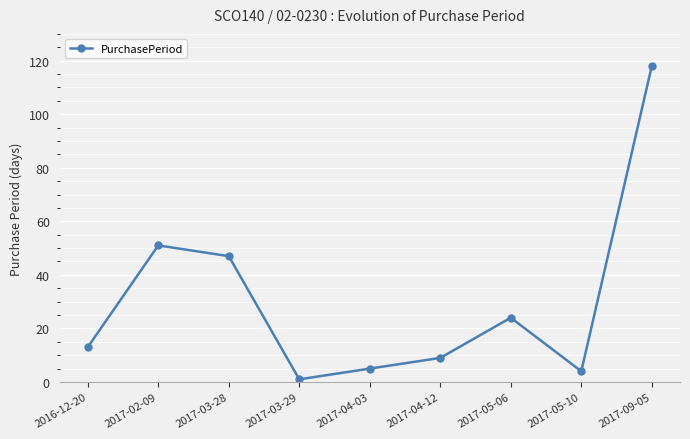

Which has a higher value, 2017-02-09 or 2017-04-03?

2017-02-09